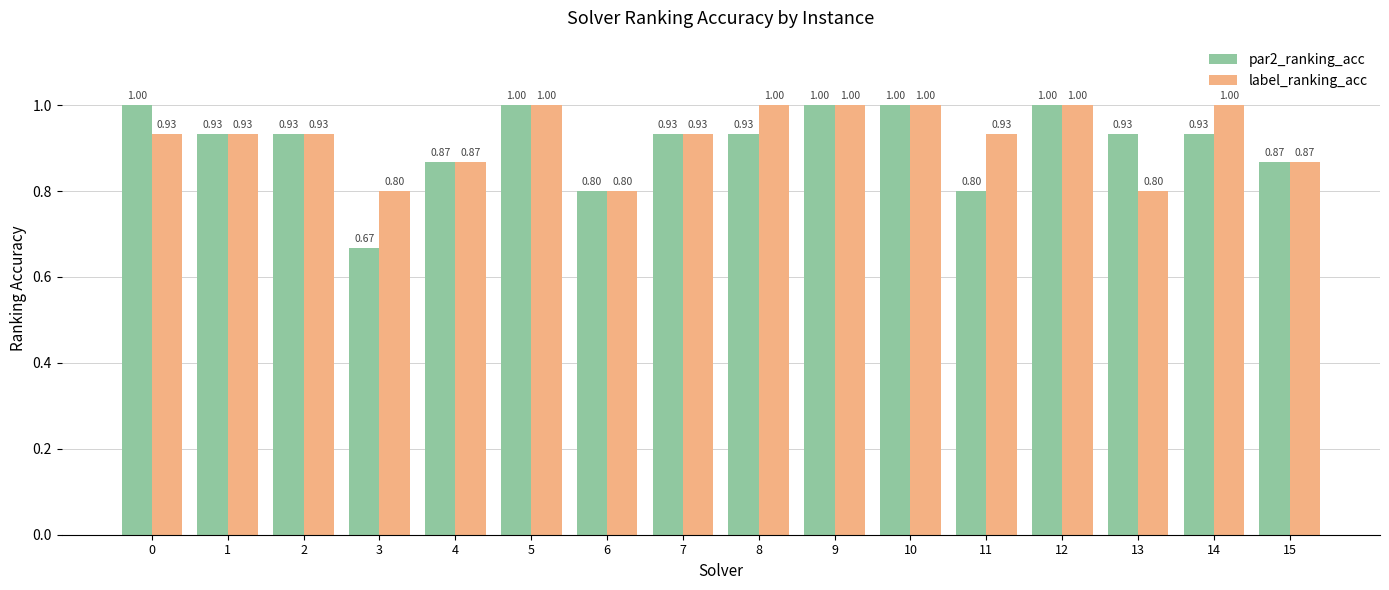

Read the par2_ranking_acc value at 0.

1.0